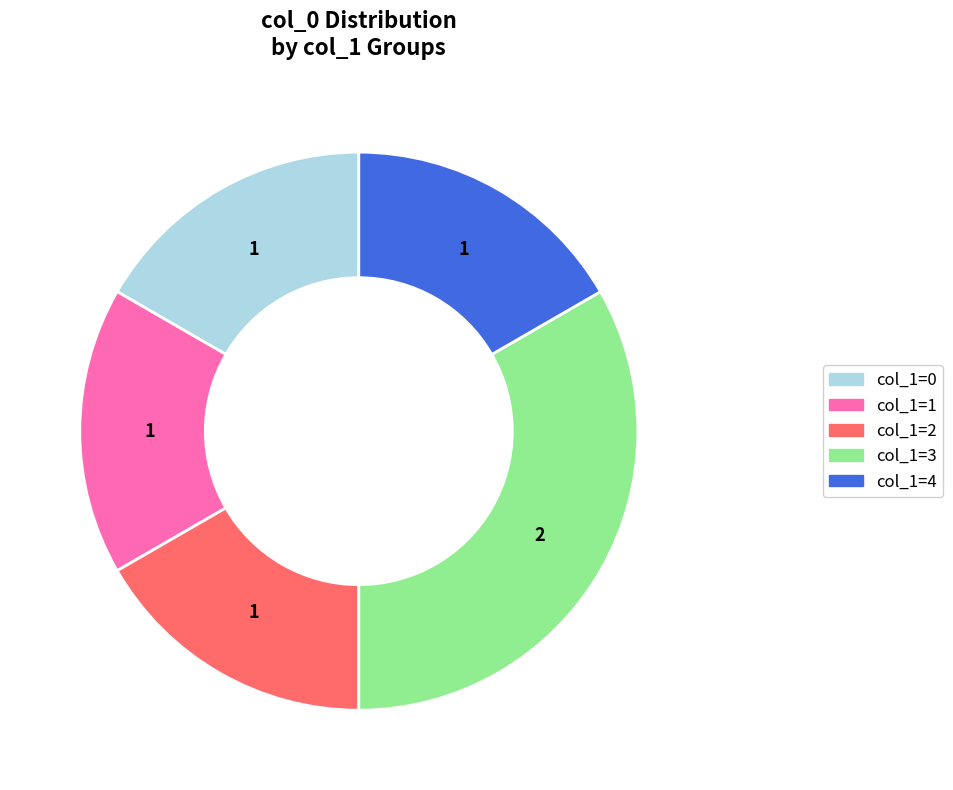

Combined, do col_1=2 and col_1=4 account for over 50%?

No